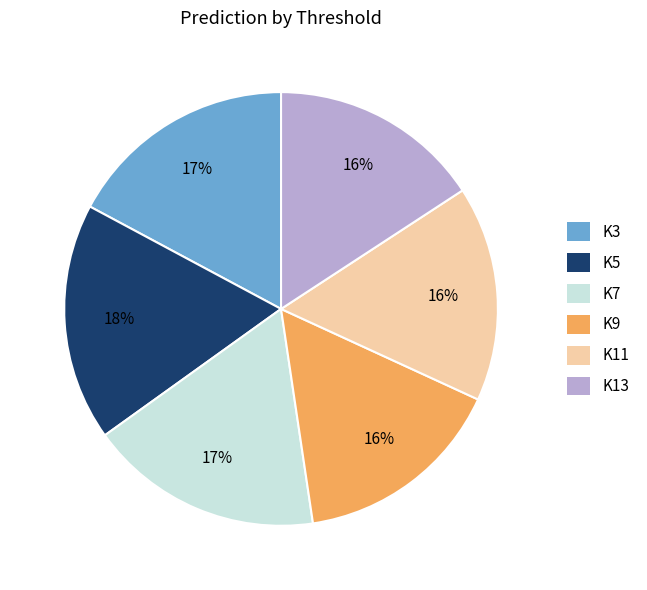

Does K7 account for over 50% of the chart?

No